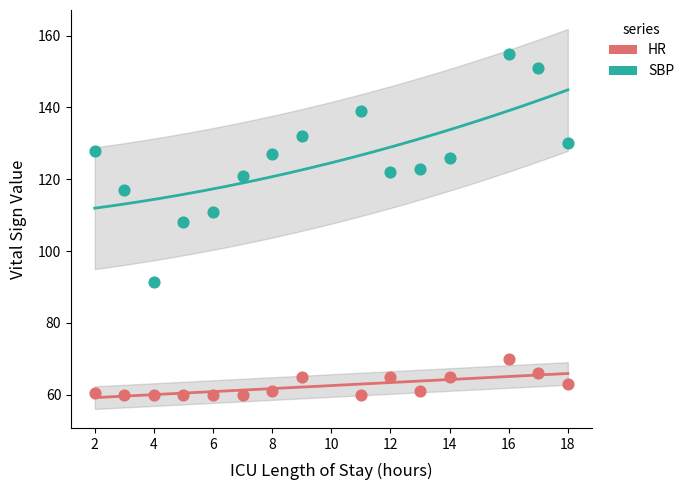

Which series reaches the maximum Y coordinate?

SBP